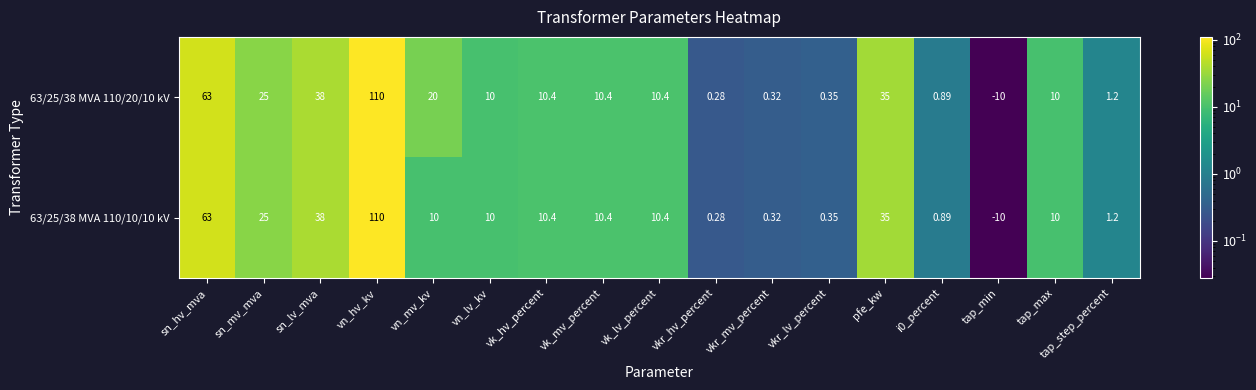

What is the greatest value displayed?

110.0